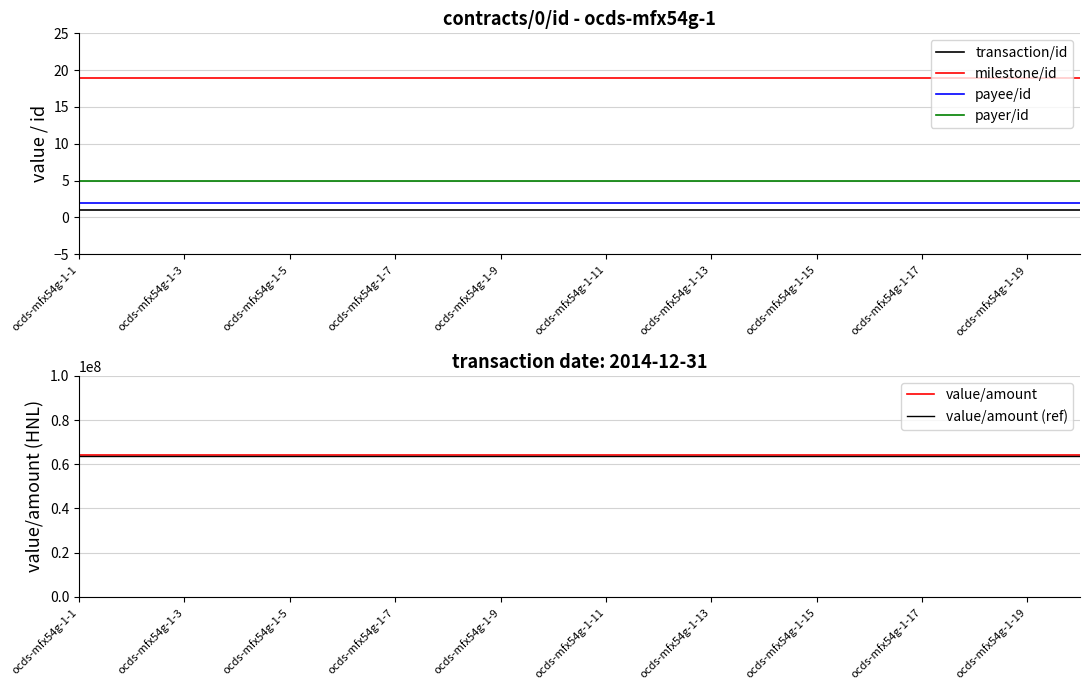

True or false: transaction/id and milestone/id intersect in this chart.

False